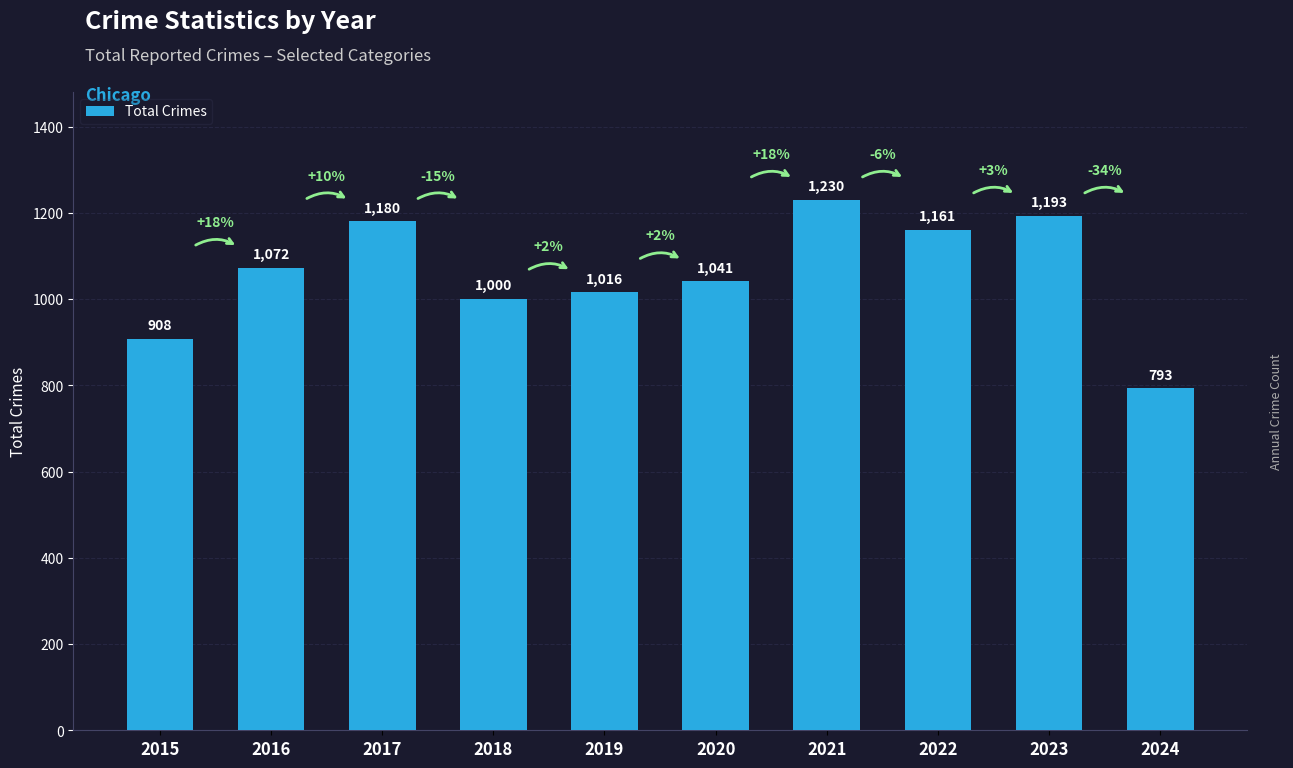

The value at 2020 is 1041. True or false?

True